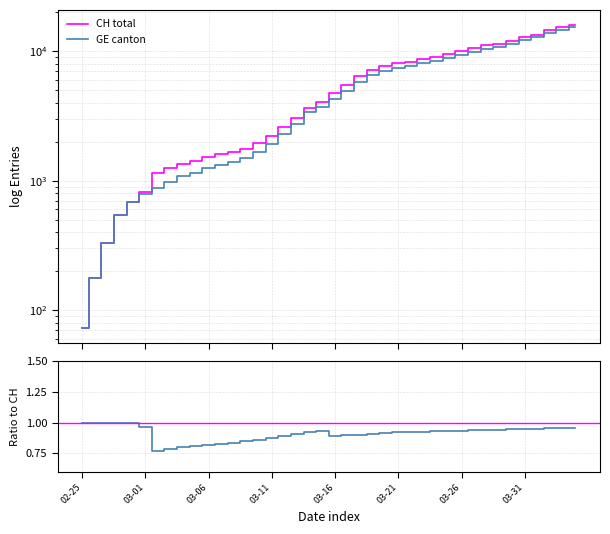

Read the GE / CH value at 23.

0.9